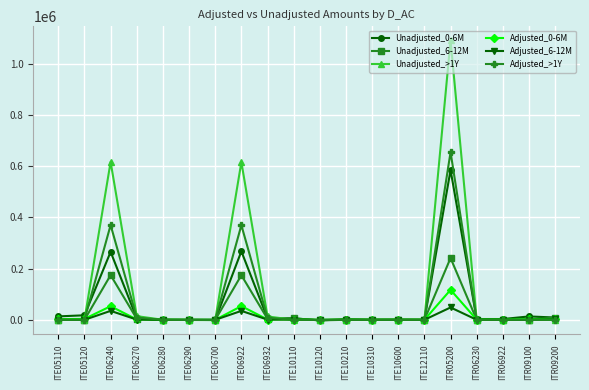

What is the highest value of the Unadjusted_>1Y series?

1091456.0